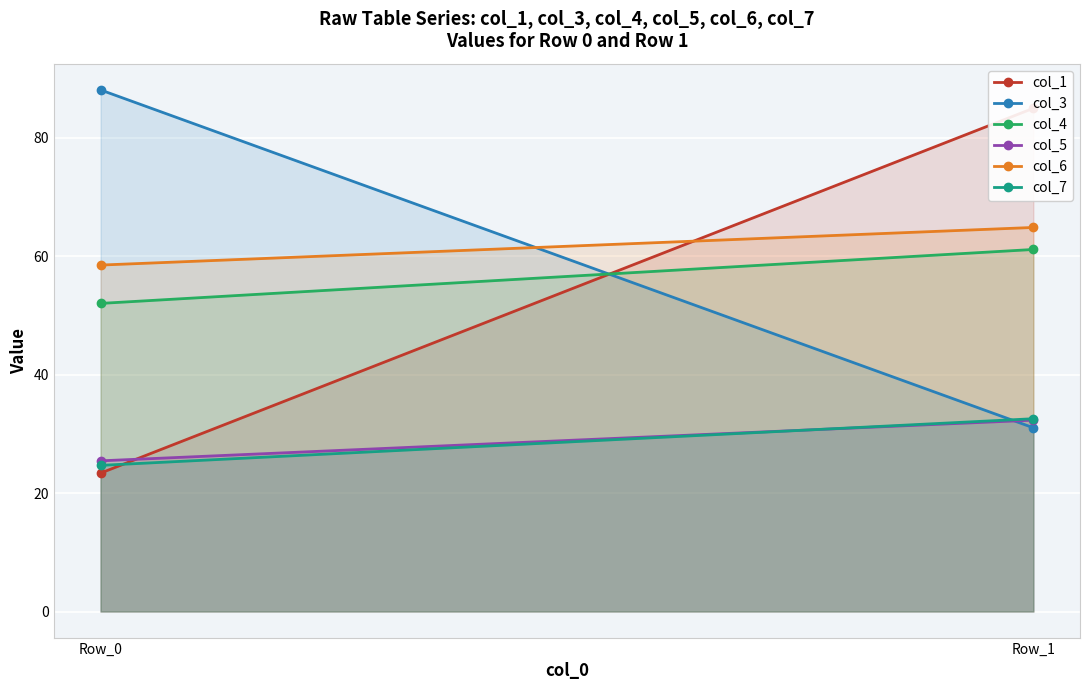

Reading left to right, transcribe all the data shown in this chart.

col_1: Row_0=23.4	Row_1=85.0
col_3: Row_0=88.1	Row_1=31.0
col_4: Row_0=52.0	Row_1=61.1
col_5: Row_0=25.4	Row_1=32.3
col_6: Row_0=58.5	Row_1=64.9
col_7: Row_0=24.7	Row_1=32.6